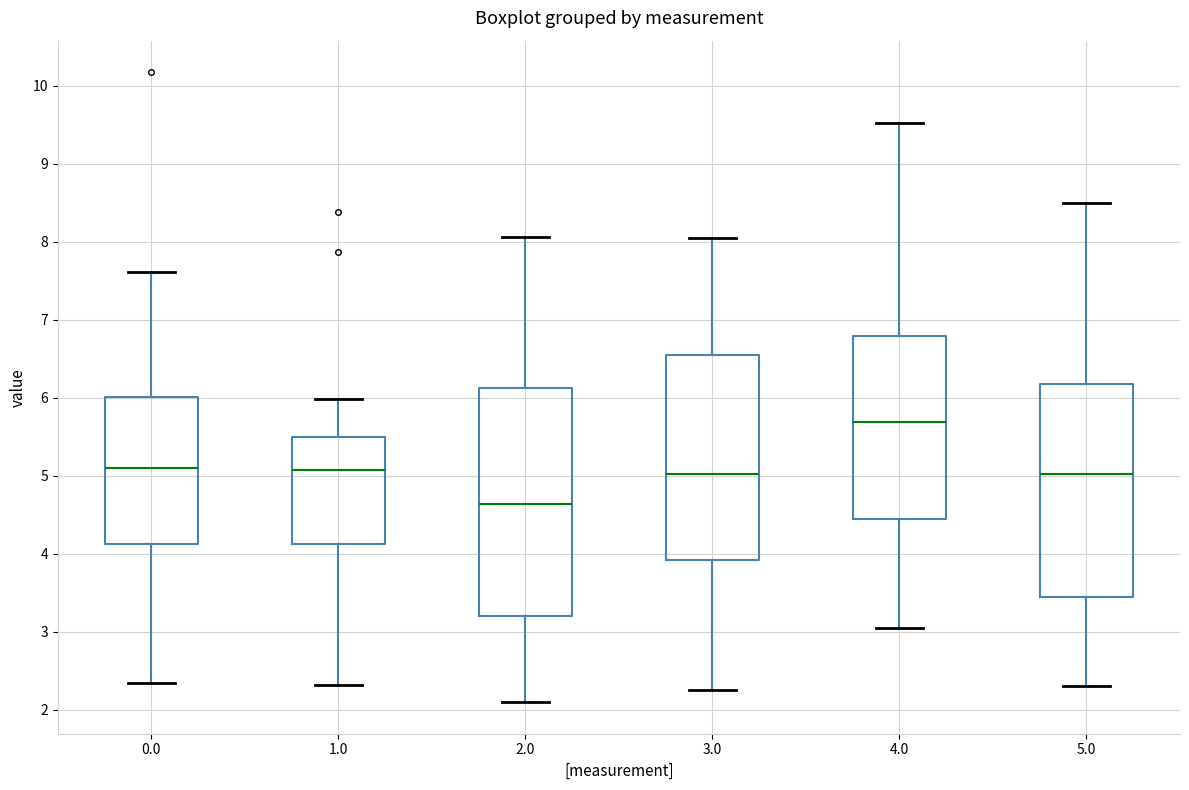

Reading left to right, transcribe this box plot: for each box, give where its median line is, the range the box spans, and where its two whiskers end, as read against the y-axis. The values are not printed on the chart, so give them approximately, as read against the axis.

0.0: median 5.1, box 4.1 to 6.0, whiskers 2.3 to 7.6
1.0: median 5.1, box 4.1 to 5.5, whiskers 2.3 to 6.0
2.0: median 4.6, box 3.2 to 6.1, whiskers 2.1 to 8.1
3.0: median 5.0, box 3.9 to 6.5, whiskers 2.3 to 8.0
4.0: median 5.7, box 4.5 to 6.8, whiskers 3.0 to 9.5
5.0: median 5.0, box 3.4 to 6.2, whiskers 2.3 to 8.5